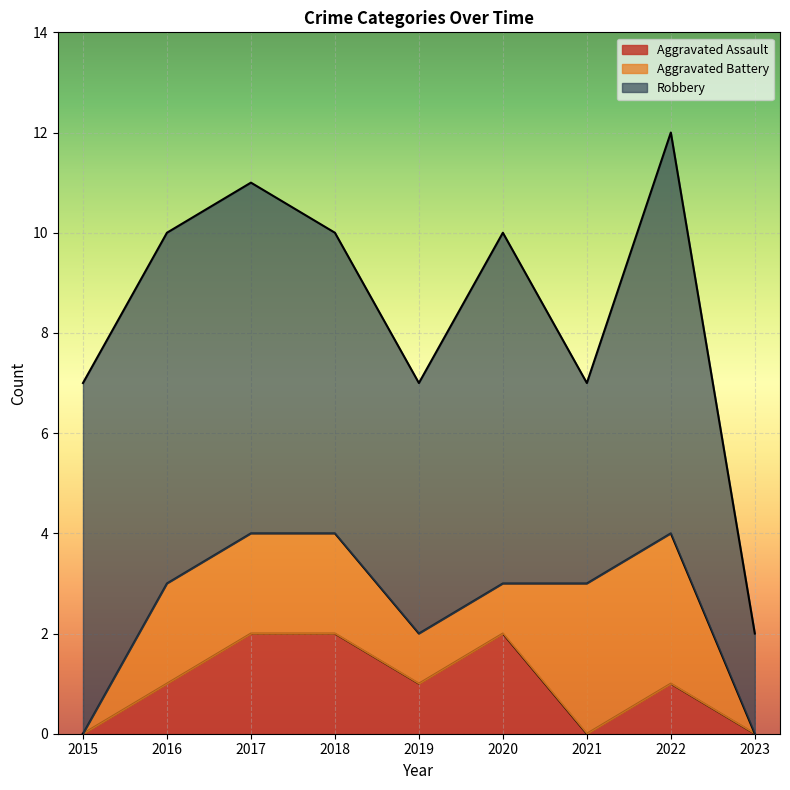

Which series changed the most between 2020 and 2021?

Robbery